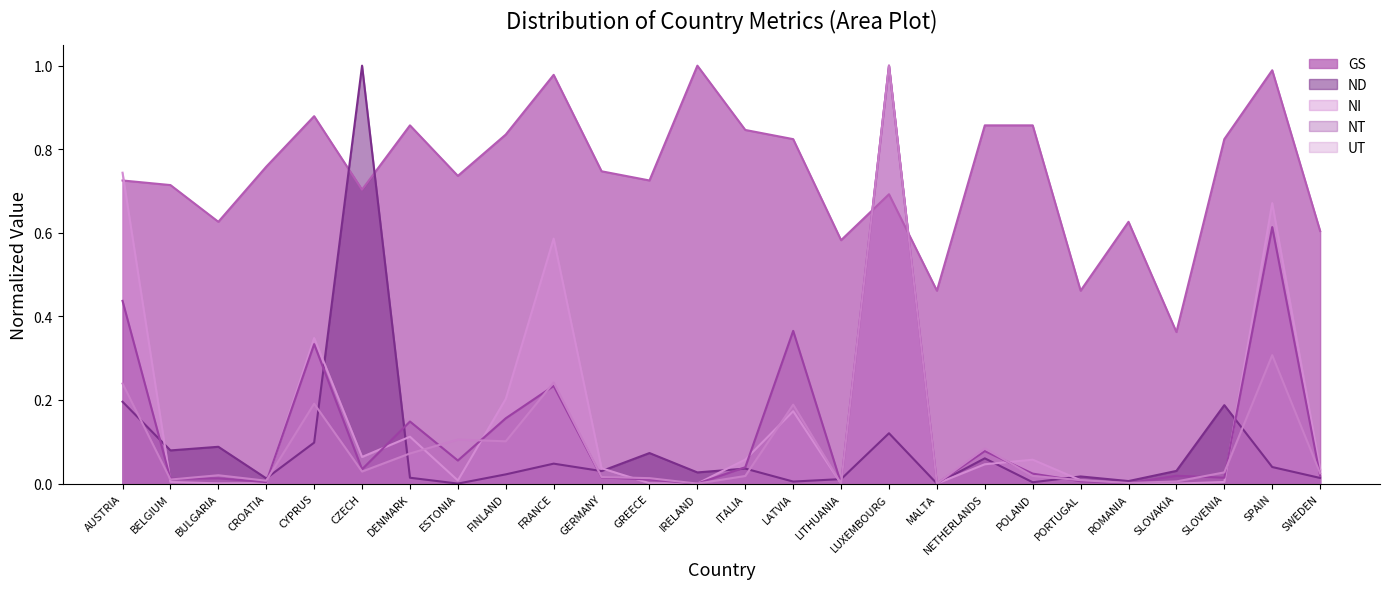

What is the label of the 6th point from the left?

CZECH